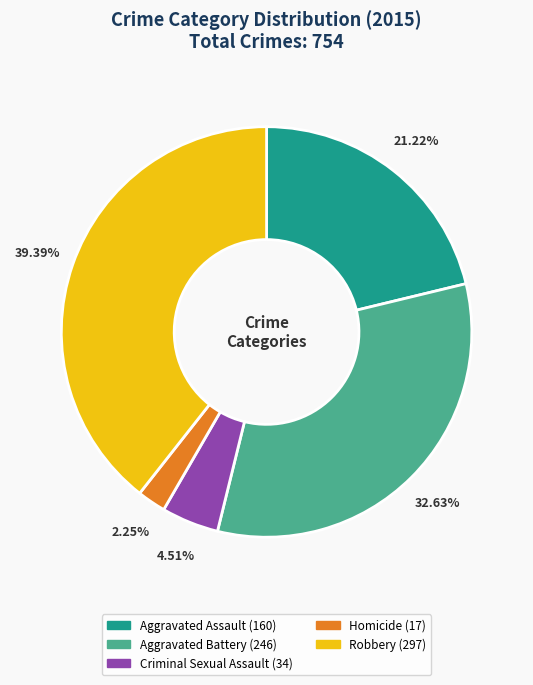

To the nearest percent, what percentage of the pie is Aggravated Battery?

33%